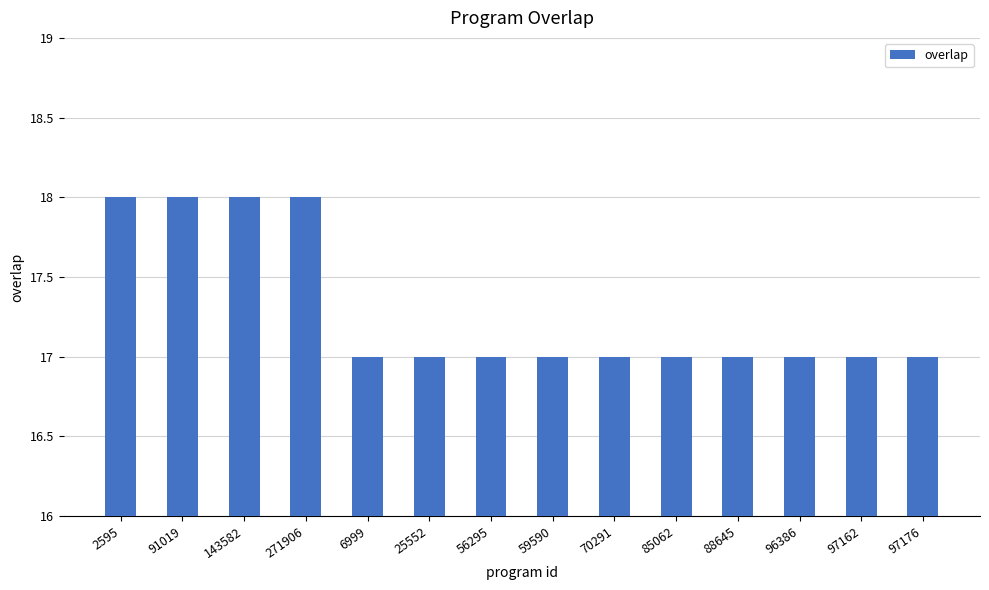

Between 271906 and 97176, which is larger?

271906